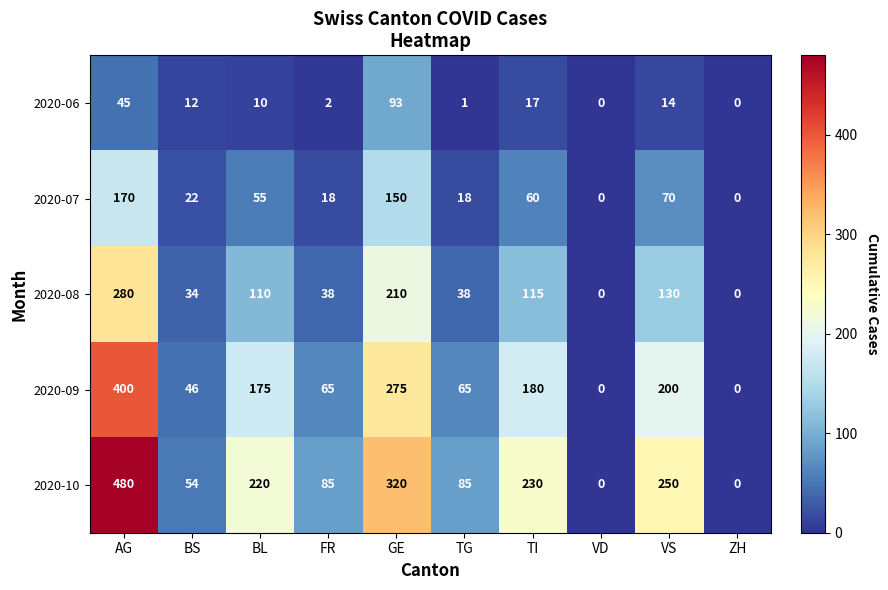

How many data points does each series have?

10